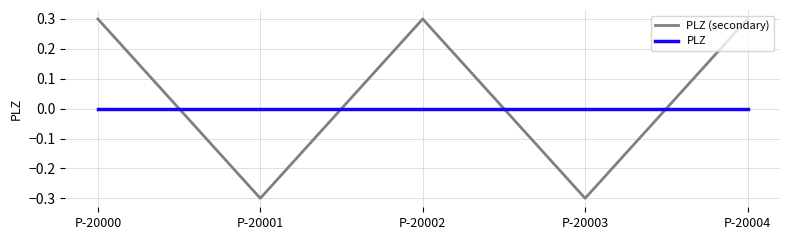

What is the difference between the highest and lowest values at P-20001?

0.3